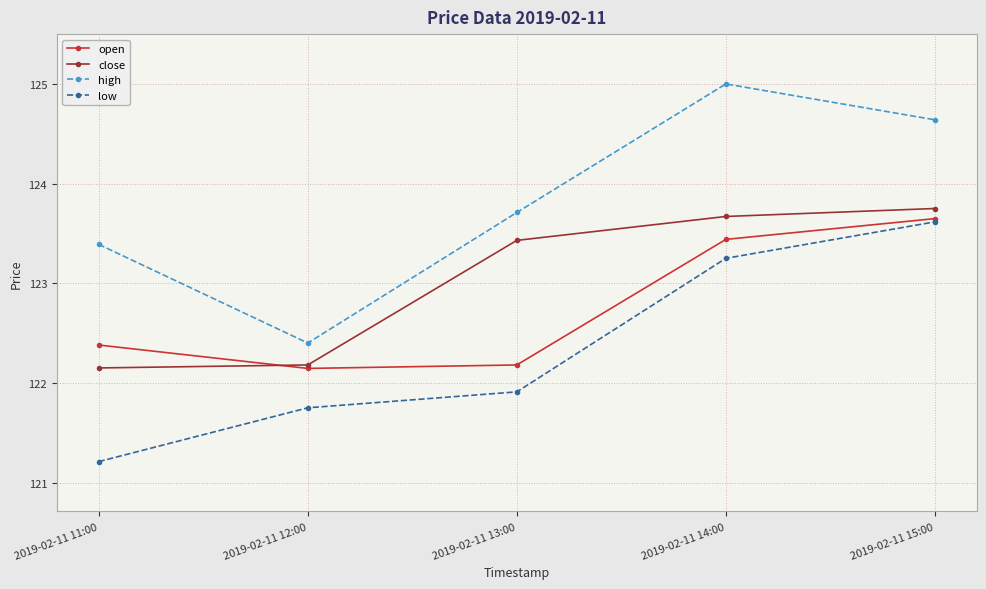

True or false: low has a value of 172.2 at 2019-02-11 11:00.

False